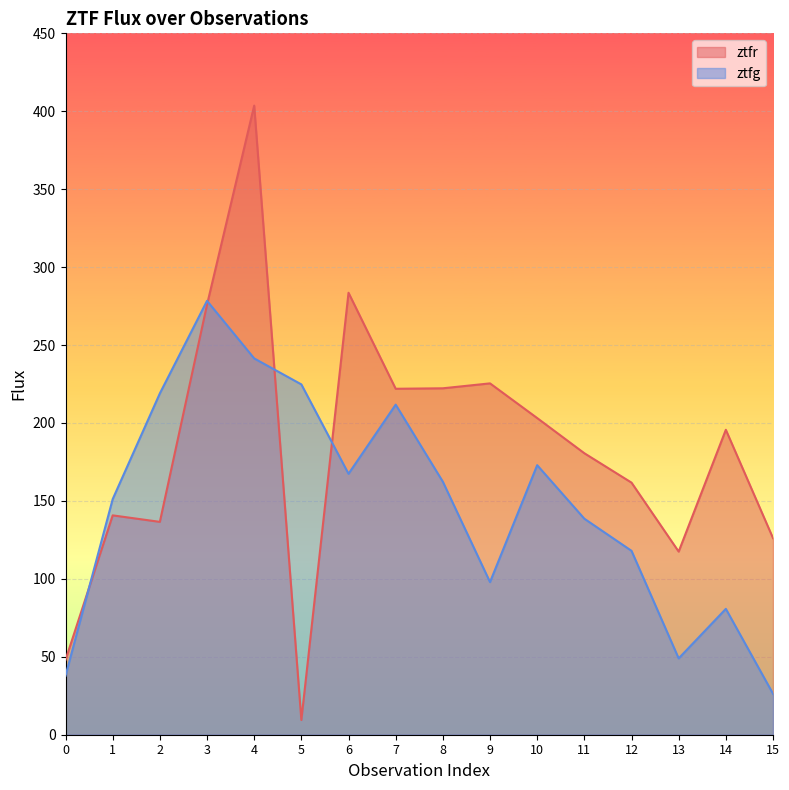

List the series in order of their peak value, lowest first.

ztfg, ztfr